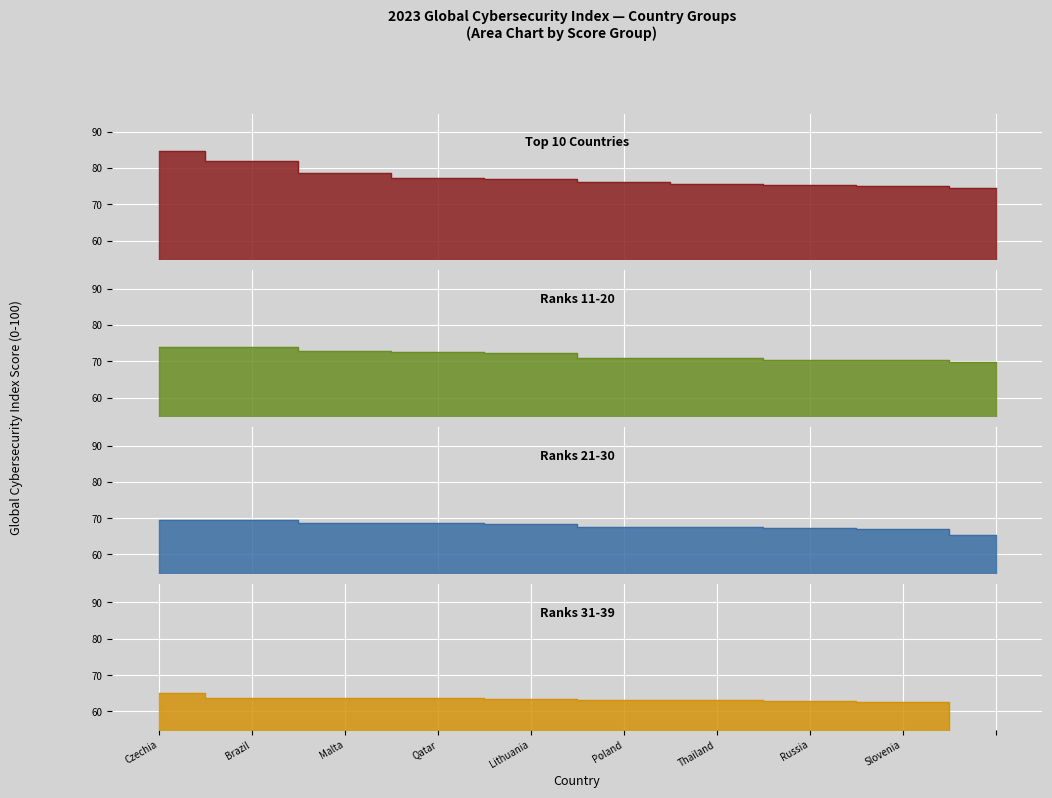

True or false: Ranks 31-39 and Ranks 11-20 intersect in this chart.

False